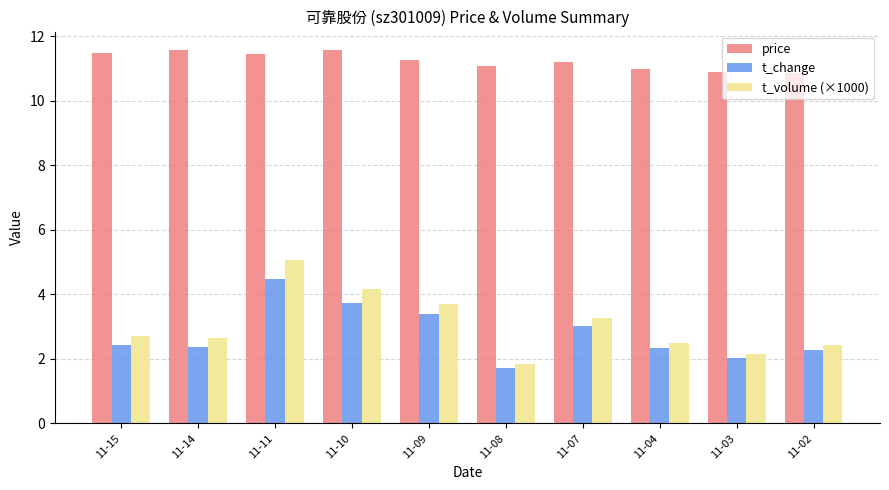

Is the value of t_change at 11-04 greater than the value of t_volume (×1000) at 11-11?

No